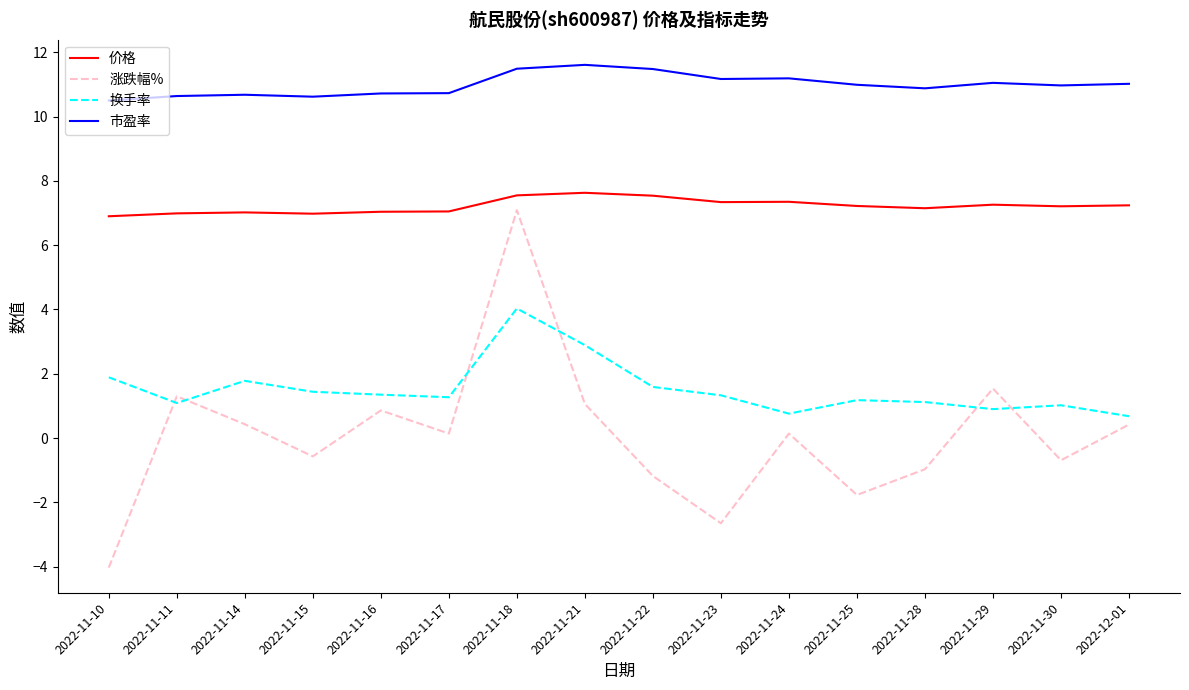

How many series are shown in this chart?

4